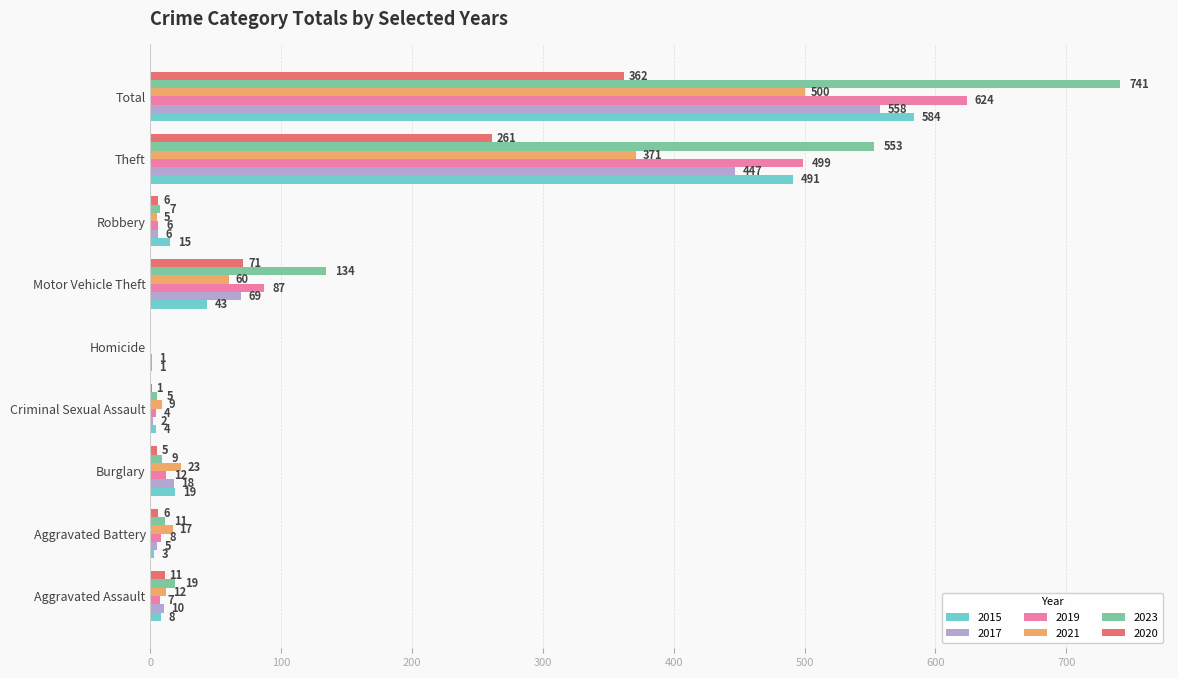

Is the value of 2020 at Aggravated Assault greater than the value of 2015 at Theft?

No